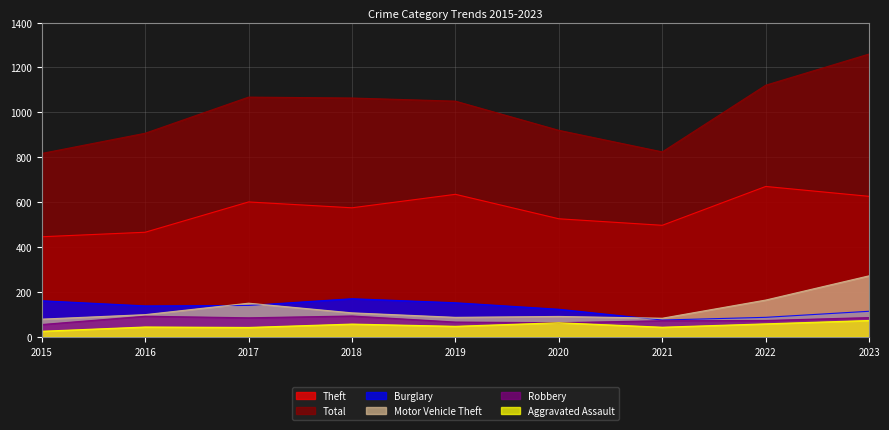

What is the value of the Aggravated Assault point at the 5th from the left?

47